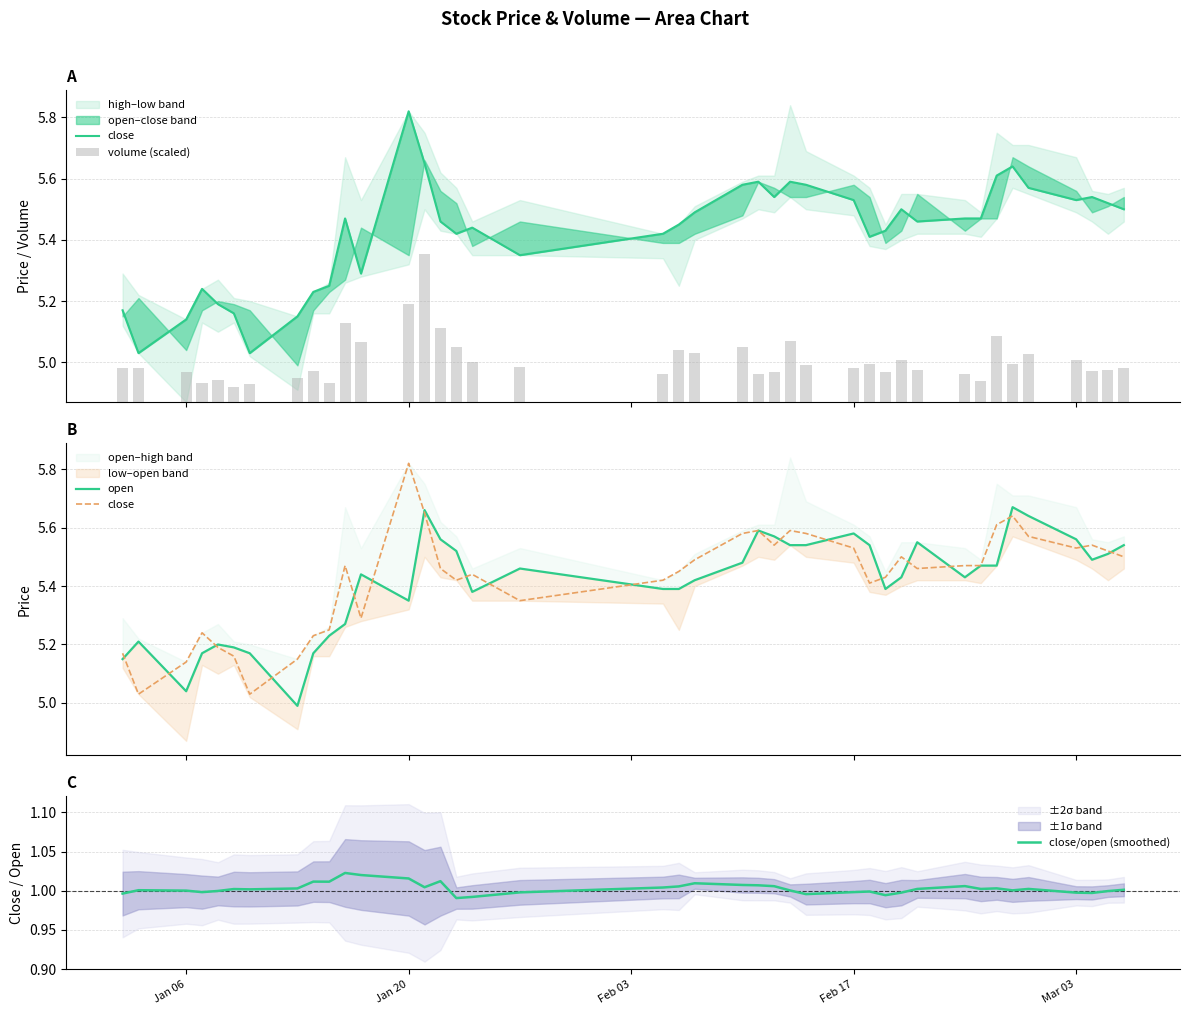

Reading left to right, what are all the values shown in this chart?

close: 5.2	5.0	5.1	5.2	5.2	5.2	5.0	5.2	5.2	5.2	5.5	5.3	5.8	5.7	5.5	5.4	5.4	5.3	5.4	5.5	5.5	5.6	5.6	5.5	5.6	5.6	5.5	5.4	5.4	5.5	5.5	5.5	5.5	5.6	5.6	5.6	5.5	5.5	5.5	5.5
volume (scaled): 0.1	0.1	0.1	0.1	0.1	0.0	0.1	0.1	0.1	0.1	0.3	0.2	0.3	0.5	0.2	0.2	0.1	0.1	0.1	0.2	0.2	0.2	0.1	0.1	0.2	0.1	0.1	0.1	0.1	0.1	0.1	0.1	0.1	0.2	0.1	0.2	0.1	0.1	0.1	0.1
open: 5.2	5.2	5.0	5.2	5.2	5.2	5.2	5.0	5.2	5.2	5.3	5.4	5.3	5.7	5.6	5.5	5.4	5.5	5.4	5.4	5.4	5.5	5.6	5.6	5.5	5.5	5.6	5.5	5.4	5.4	5.5	5.4	5.5	5.5	5.7	5.6	5.6	5.5	5.5	5.5
close/open (smoothed): 1.0	1.0	1.0	1.0	1.0	1.0	1.0	1.0	1.0	1.0	1.0	1.0	1.0	1.0	1.0	1.0	1.0	1.0	1.0	1.0	1.0	1.0	1.0	1.0	1.0	1.0	1.0	1.0	1.0	1.0	1.0	1.0	1.0	1.0	1.0	1.0	1.0	1.0	1.0	1.0